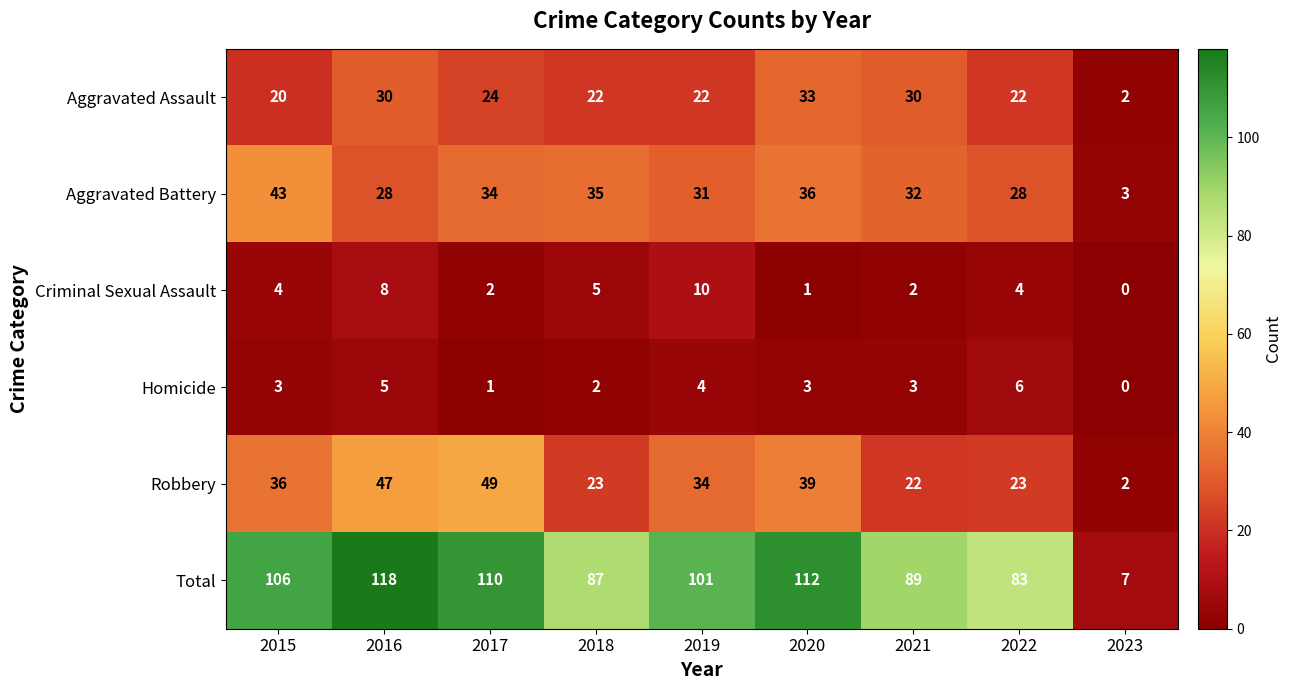

What is the average value of the Homicide series?

3